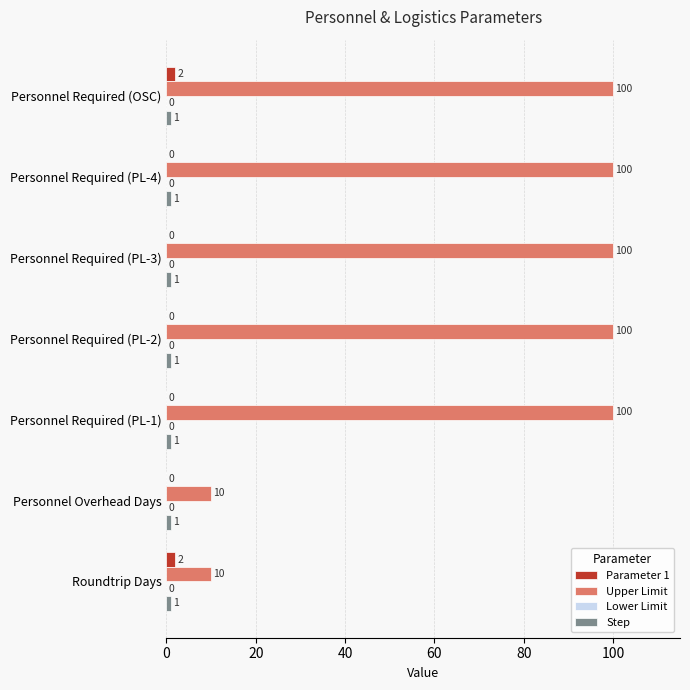

How many categories are shown in the chart?

7